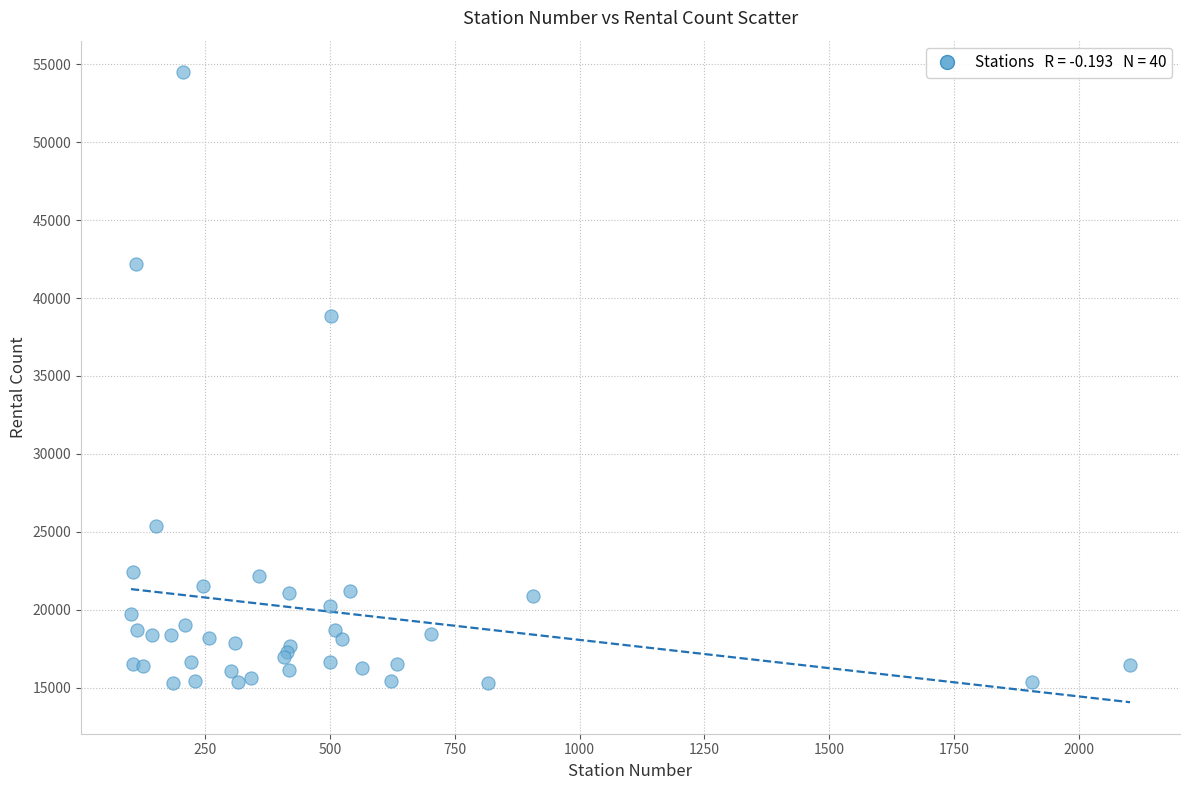

What Y value in the scatter plot is closest to 34881?

38856